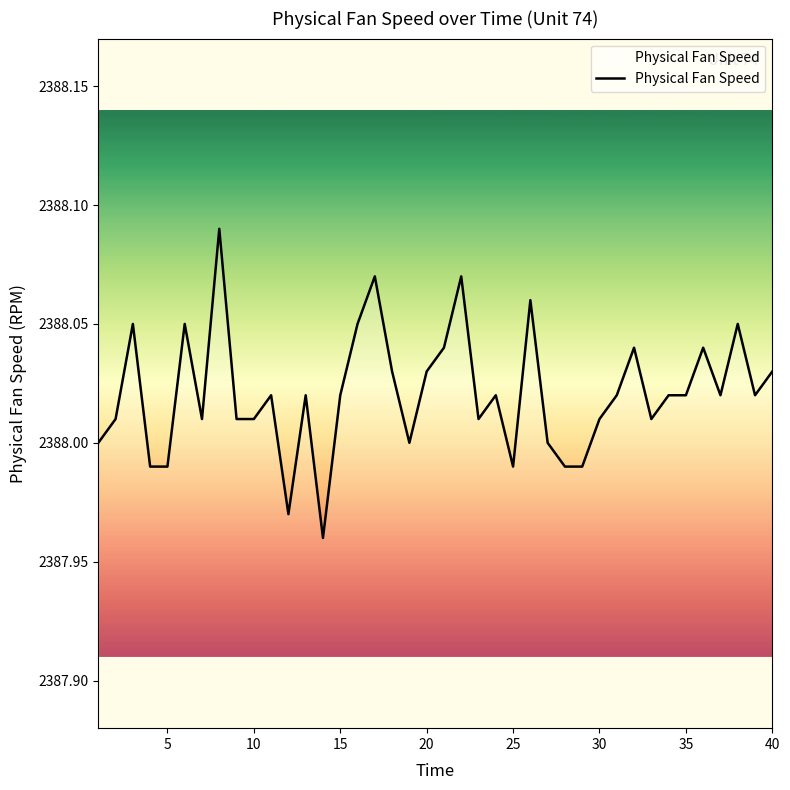

How many lines are shown in the chart?

1